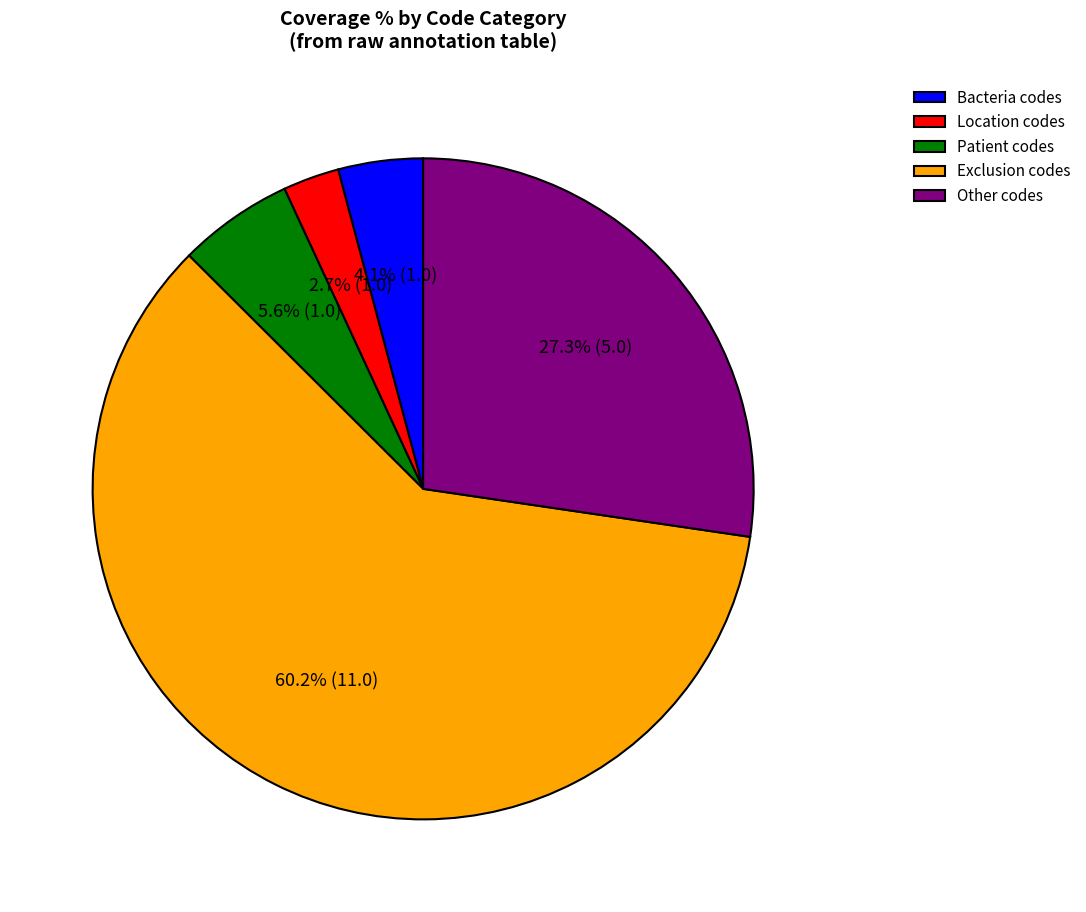

Rank the categories by value from highest to lowest.

Exclusion codes, Other codes, Patient codes, Bacteria codes, Location codes